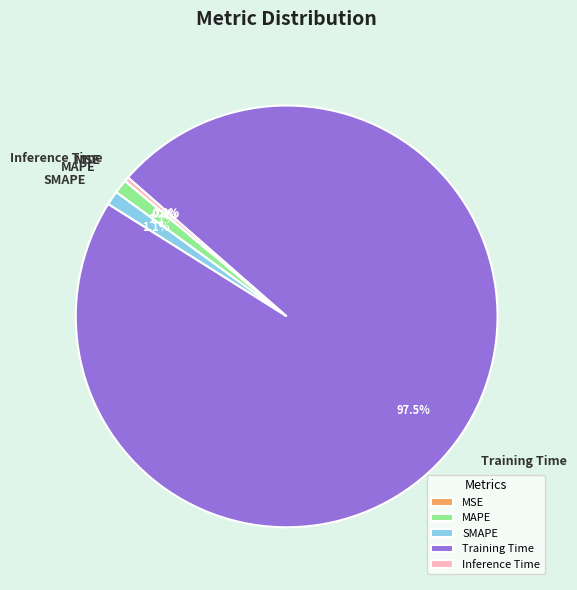

Which category has the biggest portion of the pie?

Training Time